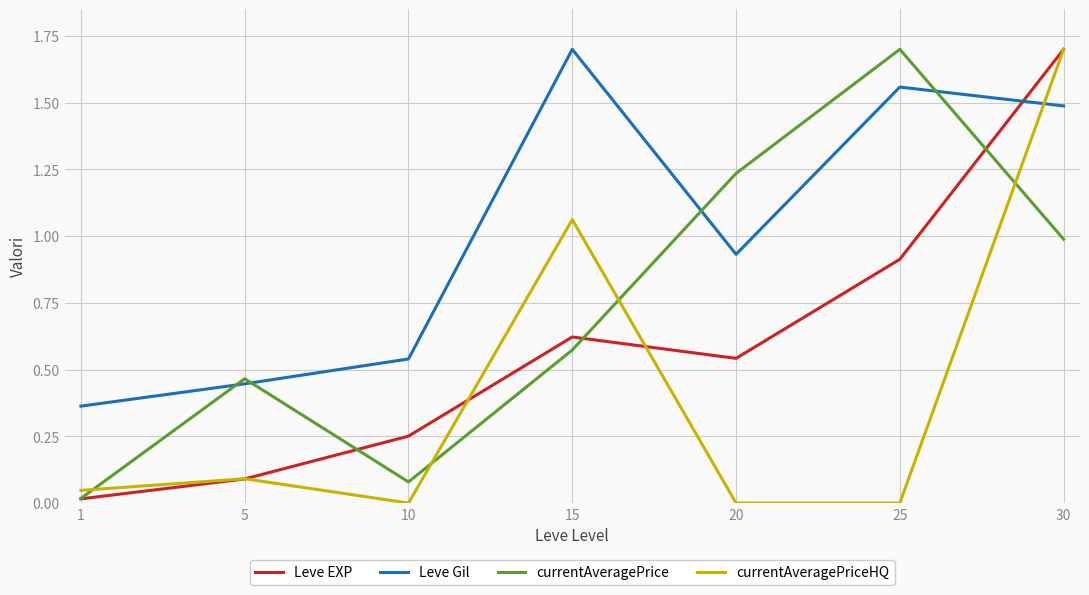

At which category is the sum across all series the highest?

30